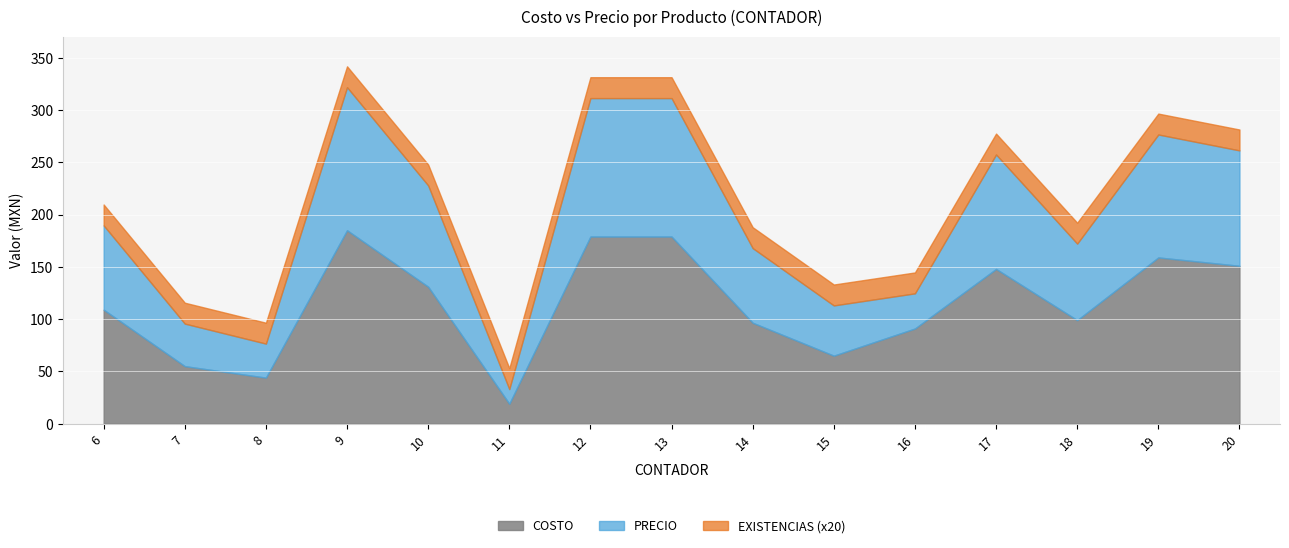

True or false: PRECIO and EXISTENCIAS cross at least once.

False